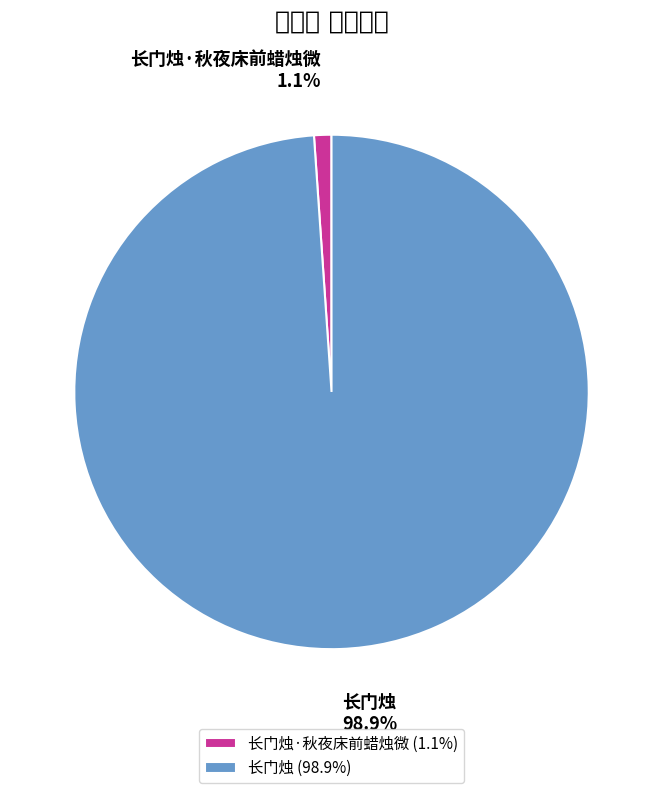

Count the number of slices in the pie.

2